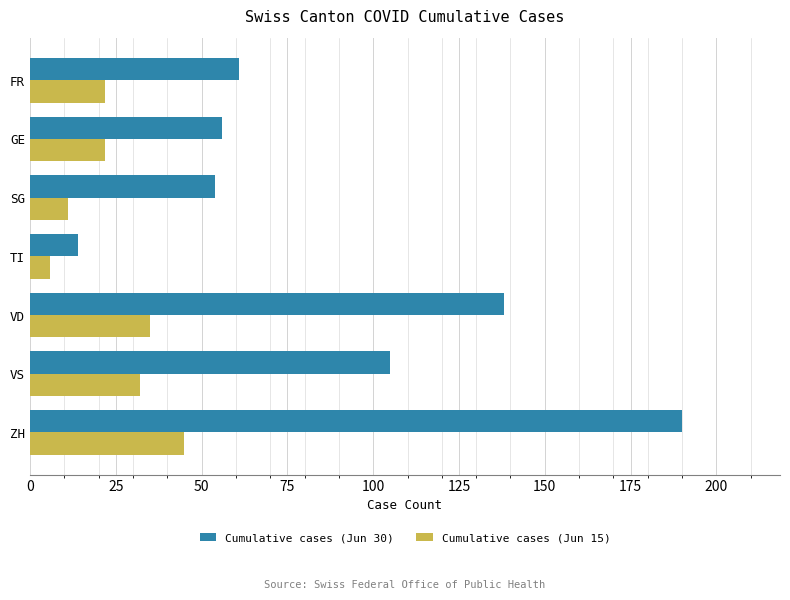

The Cumulative cases (Jun 15) series shows 35 at VD. True or false?

True